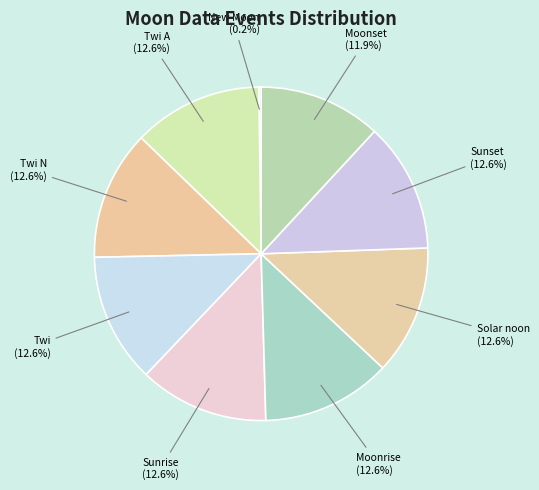

Does any single category account for the majority?

No